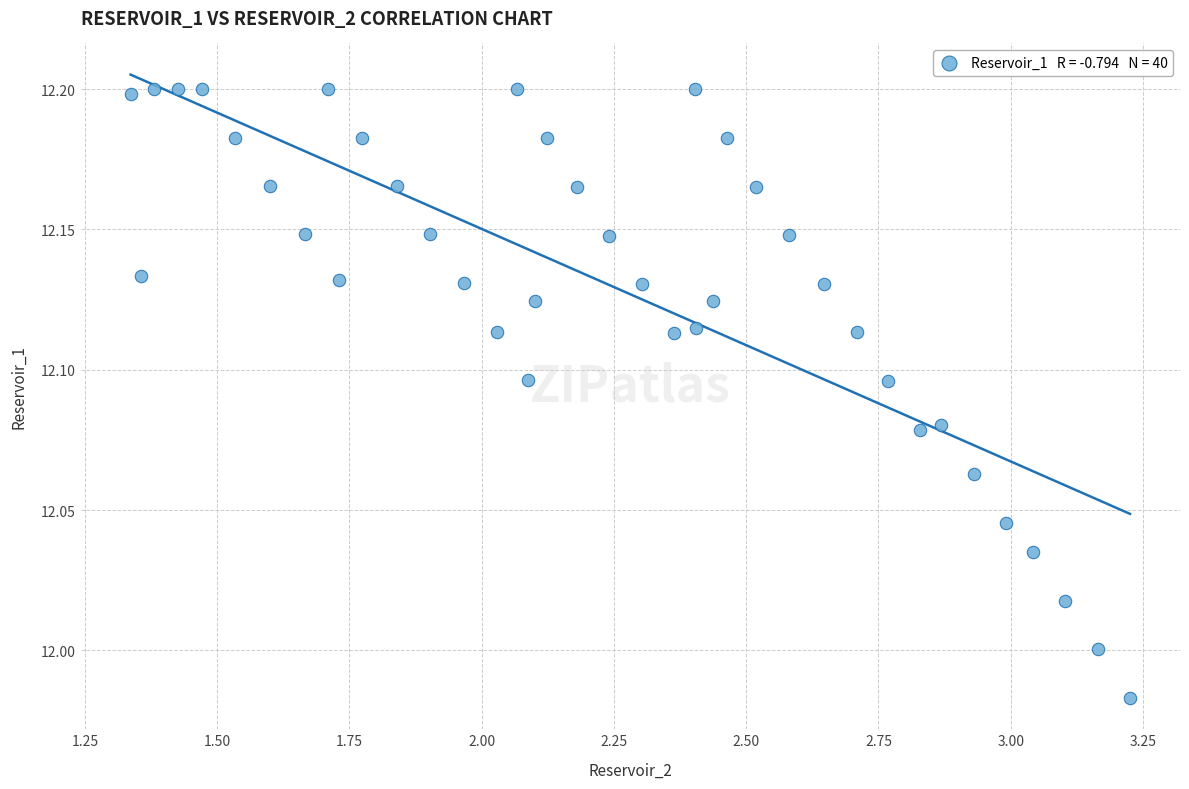

What is the range of X values (max minus min)?

1.9